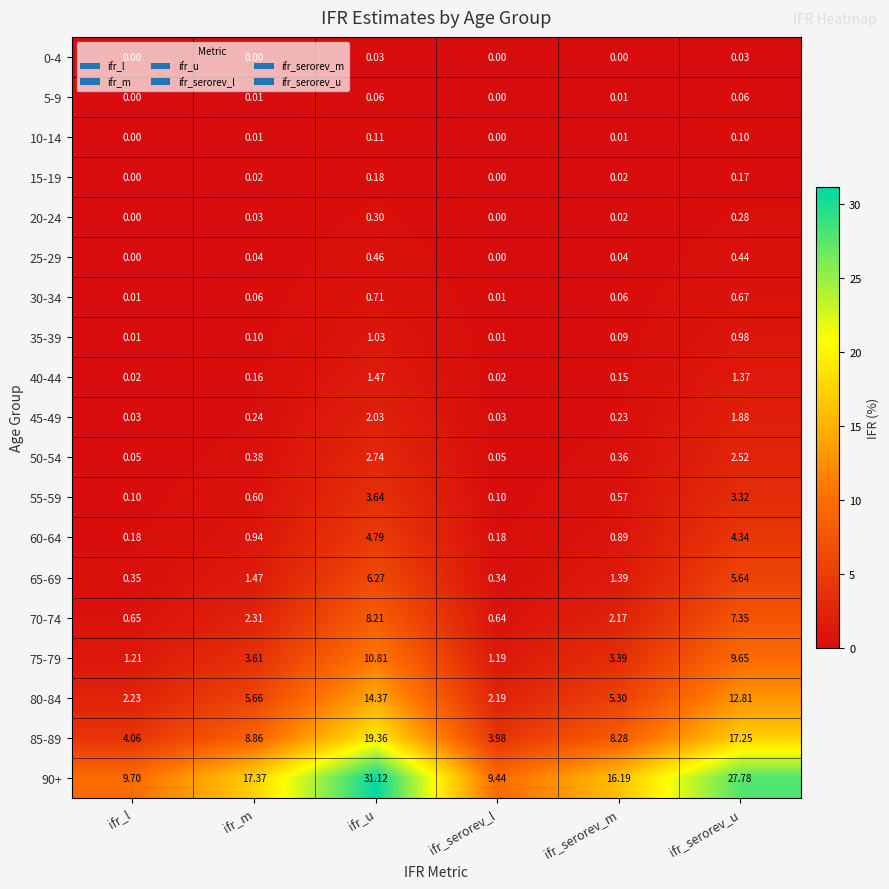

Which category has the highest value in the 55-59 series?

ifr_u